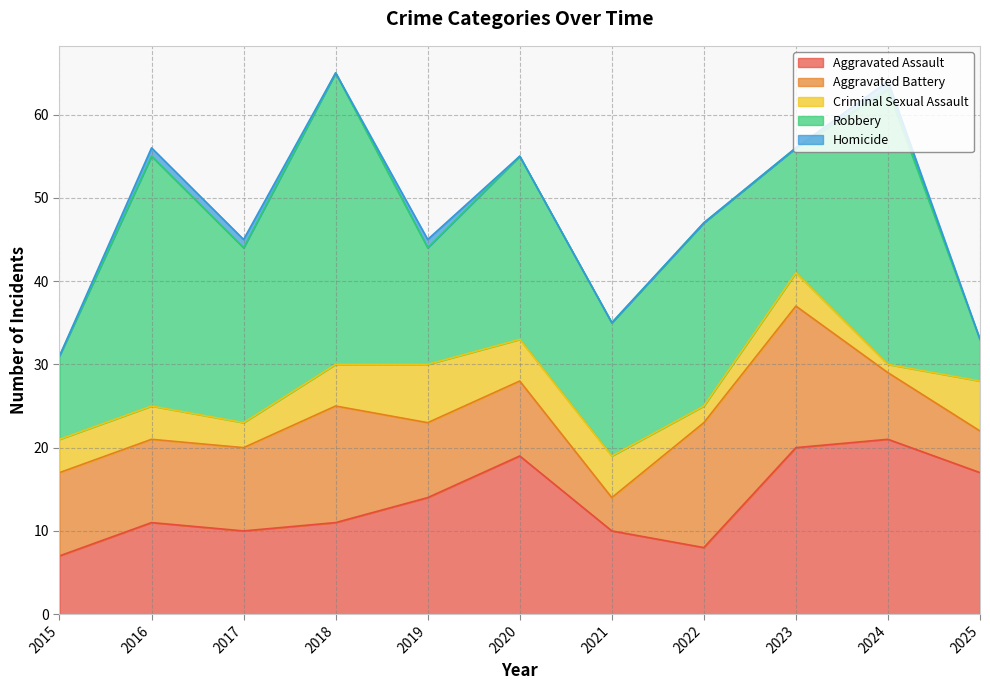

Where is Robbery nearest to the value 20?

2017